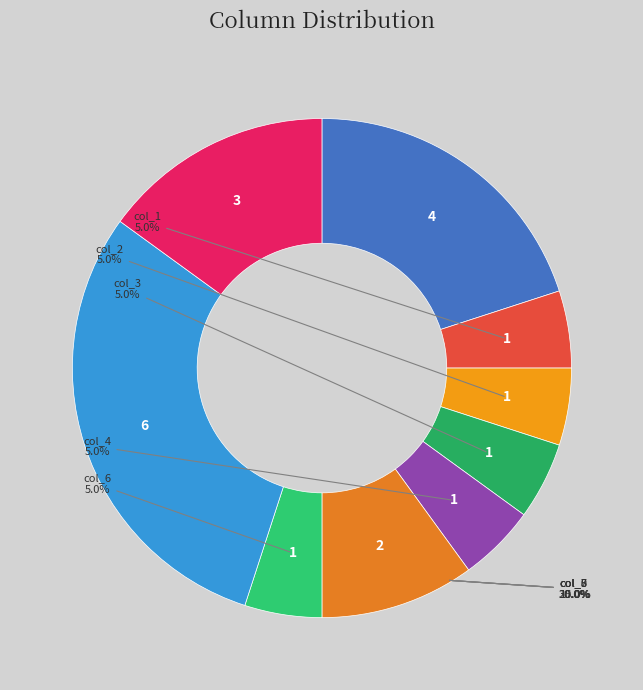

Do col_6 and col_11 together represent more than half of the pie?

No